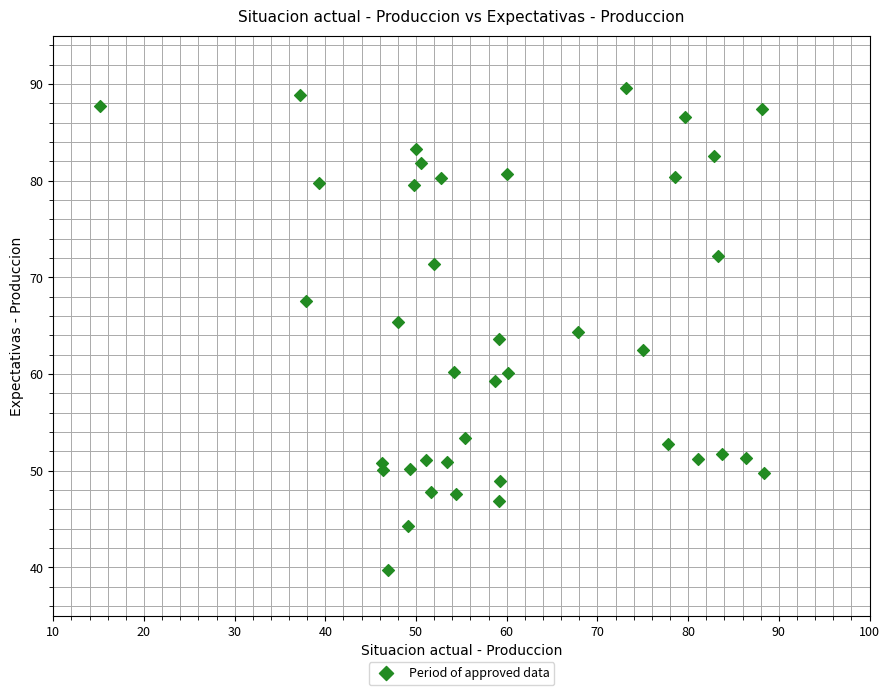

What is the range of X values (max minus min)?

73.3